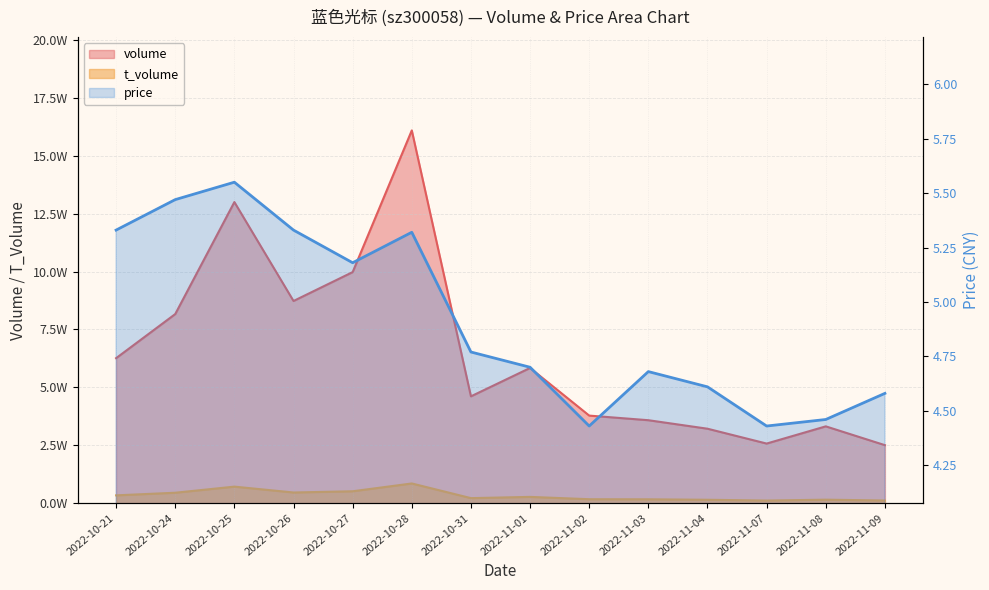

At how many categories does at least one series exceed 416584?

8